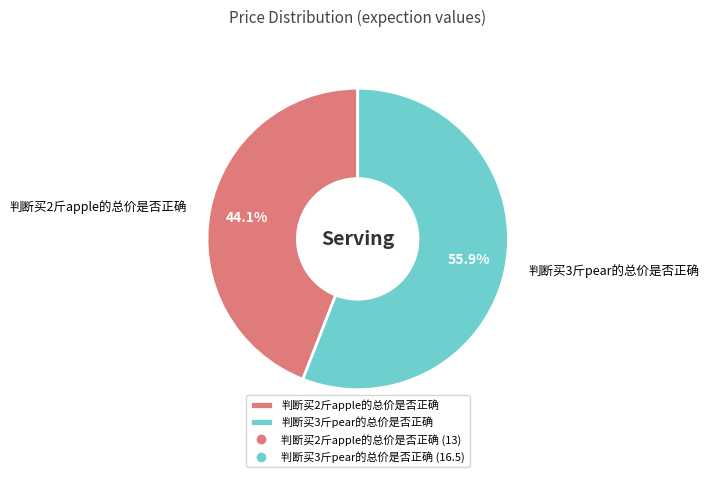

How much of the chart is everything except 判断买2斤apple的总价是否正确?

55.9%